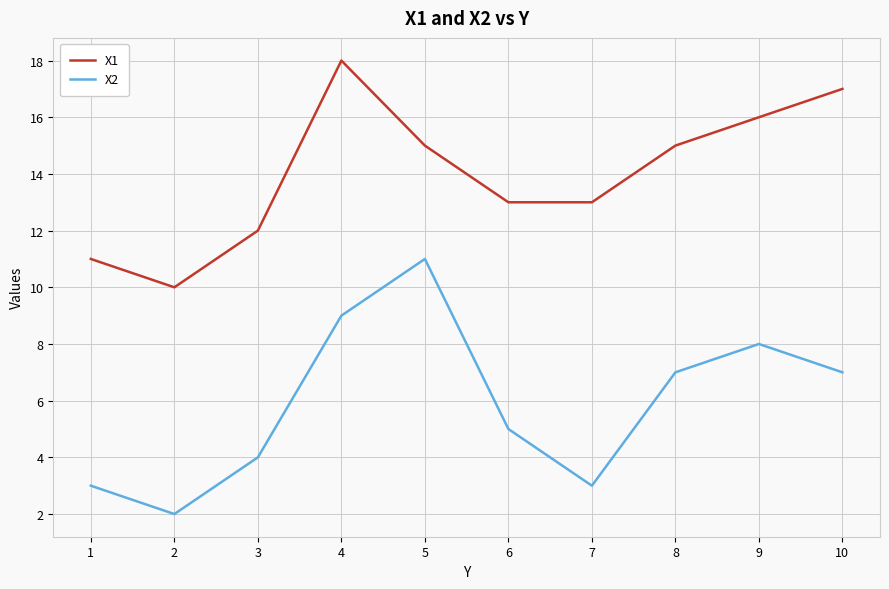

Is this an area chart (filled region under the line)?

No